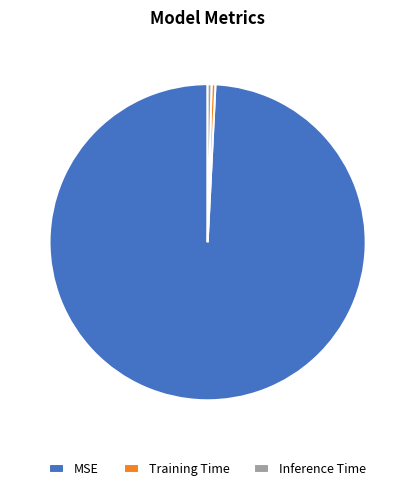

How many segments does this pie chart have?

3